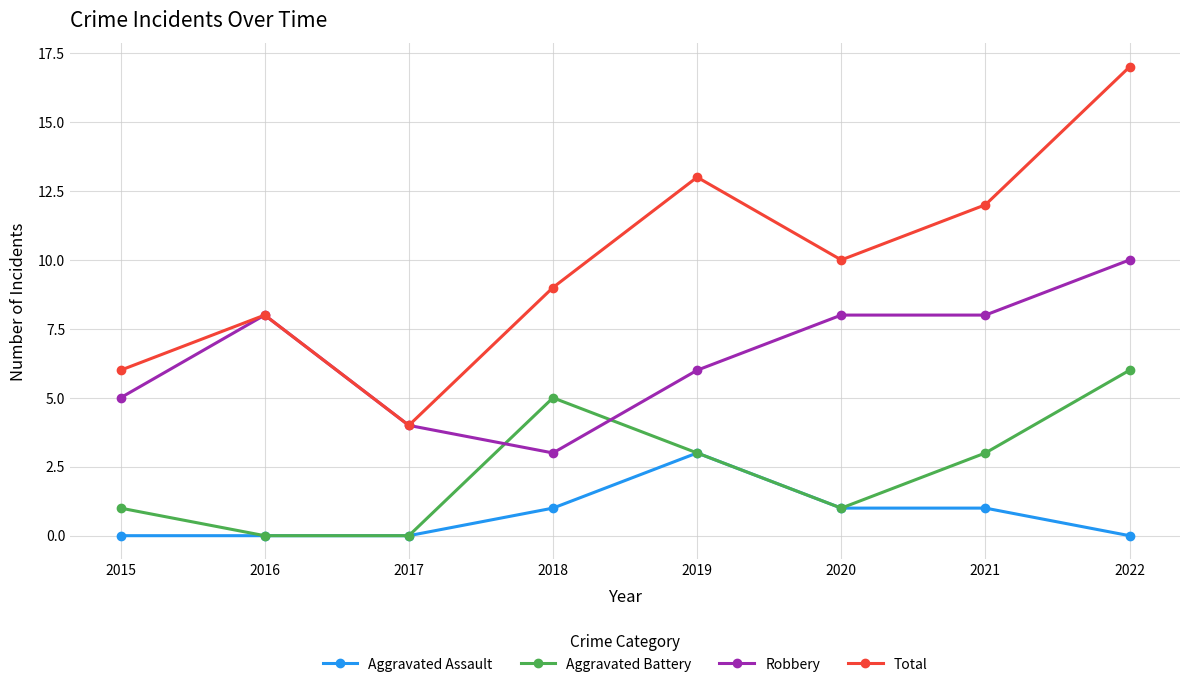

Which series has the widest spread of values?

Total